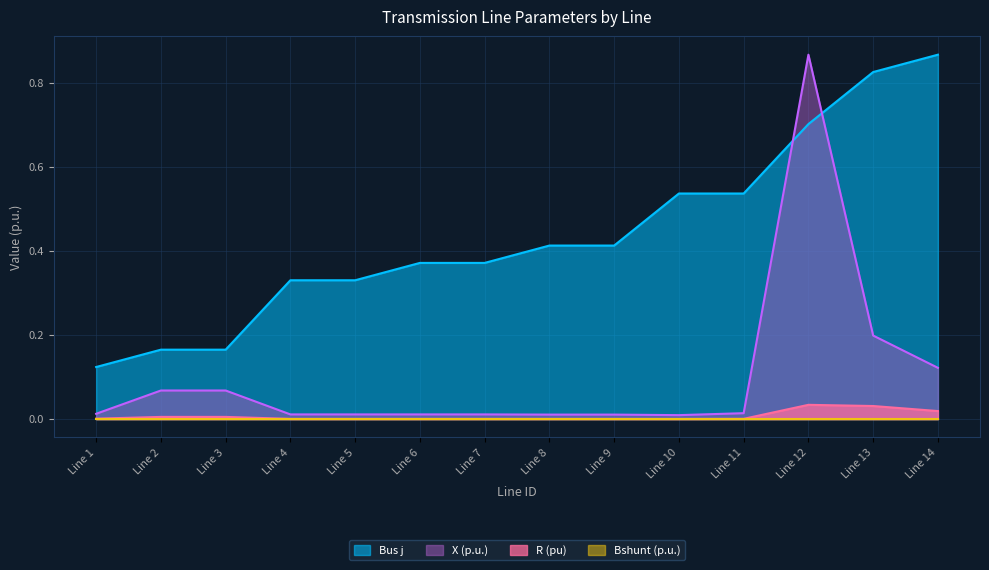

Which series has the largest range (max minus min)?

X (p.u.)